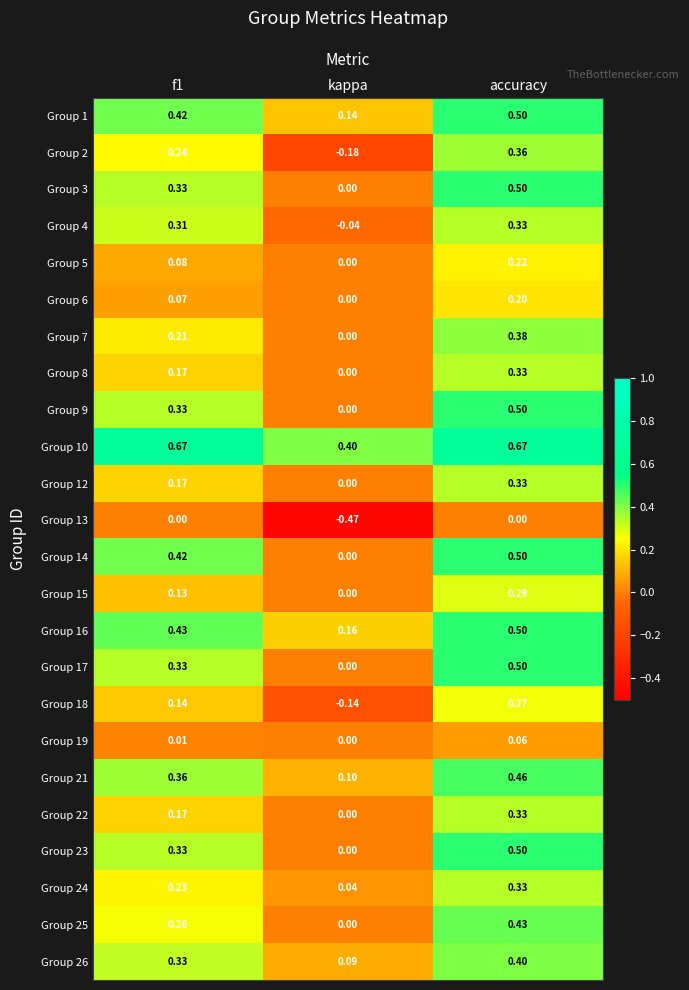

At which category is the sum across all series the highest?

accuracy